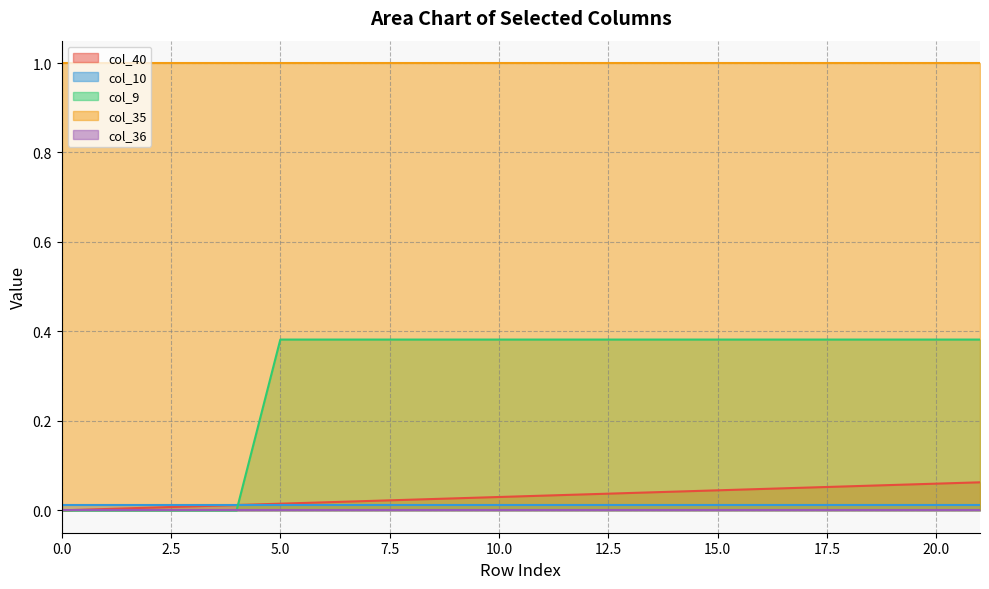

What are all the series names shown in the legend?

col_40, col_10, col_9, col_35, col_36